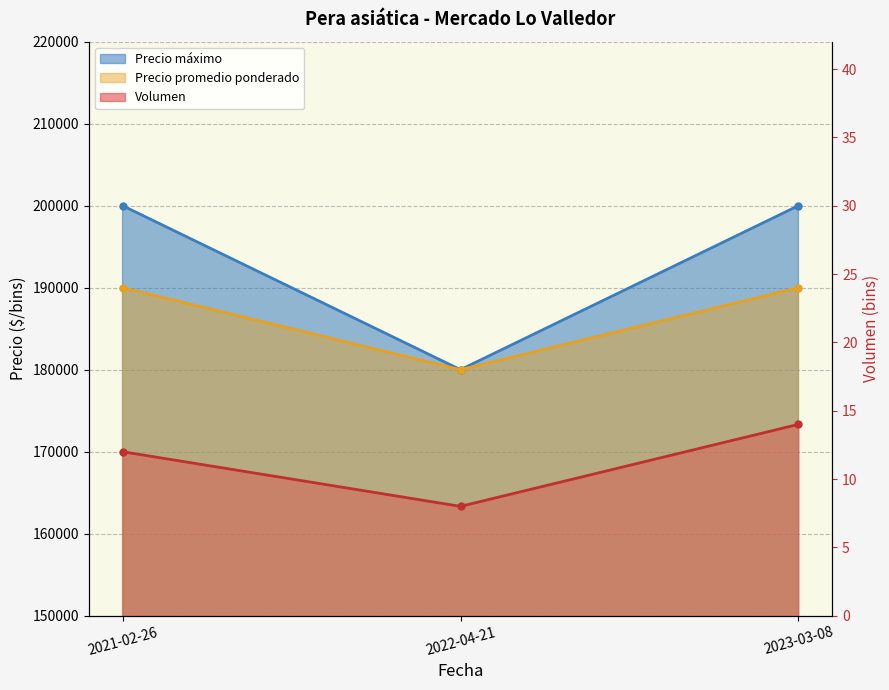

What is the smallest value displayed?

8